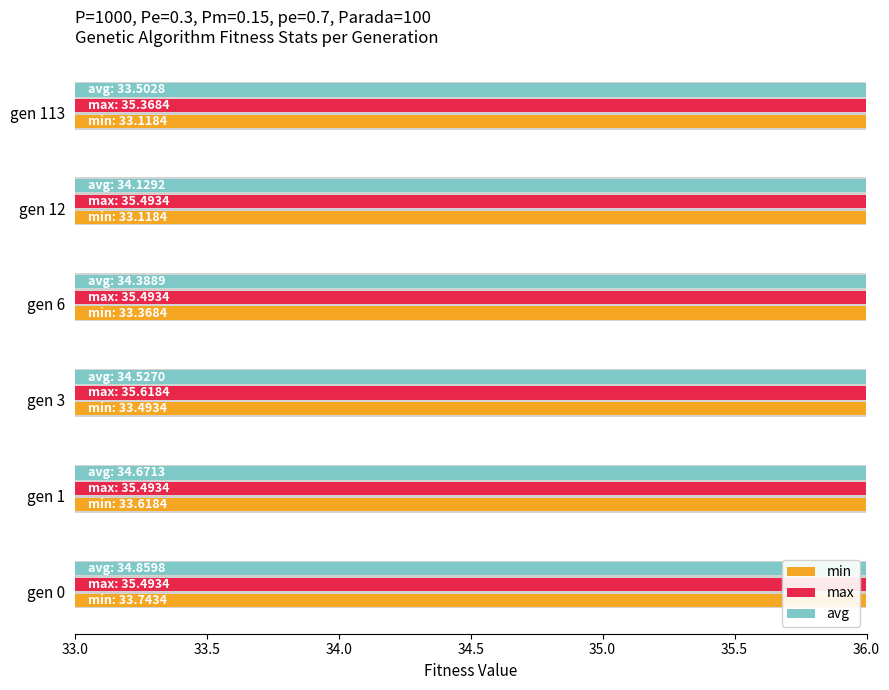

Reading left to right, list all the values displayed in this chart.

min: 33.0=33.7	33.5=33.6	34.0=33.5	34.5=33.4	35.0=33.1	35.5=33.1
max: 33.0=35.5	33.5=35.5	34.0=35.6	34.5=35.5	35.0=35.5	35.5=35.4
avg: 33.0=34.9	33.5=34.7	34.0=34.5	34.5=34.4	35.0=34.1	35.5=33.5